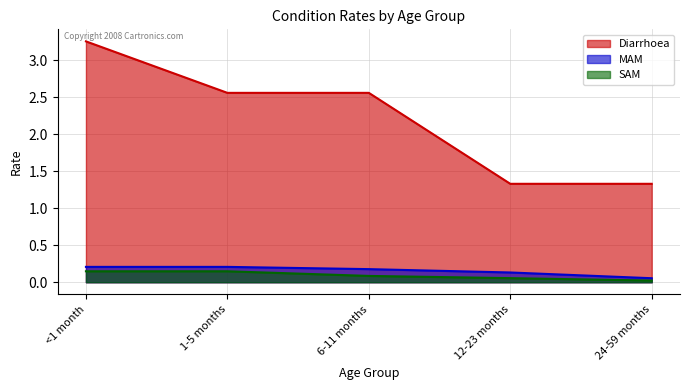

True or false: Diarrhoea has more than 1 interior local peaks.

False